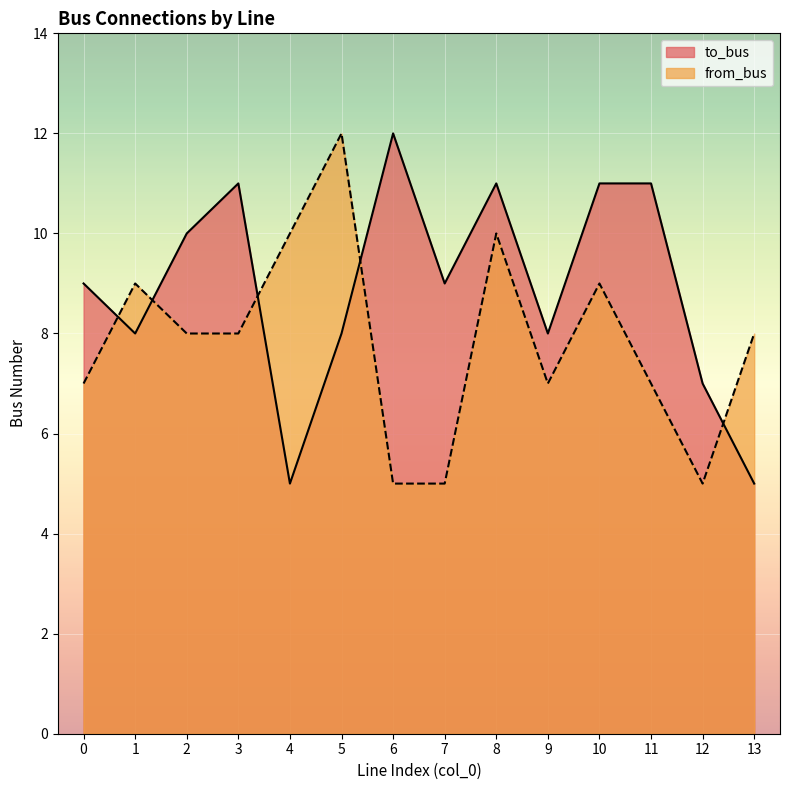

Where does the to_bus series first go above 9?

2